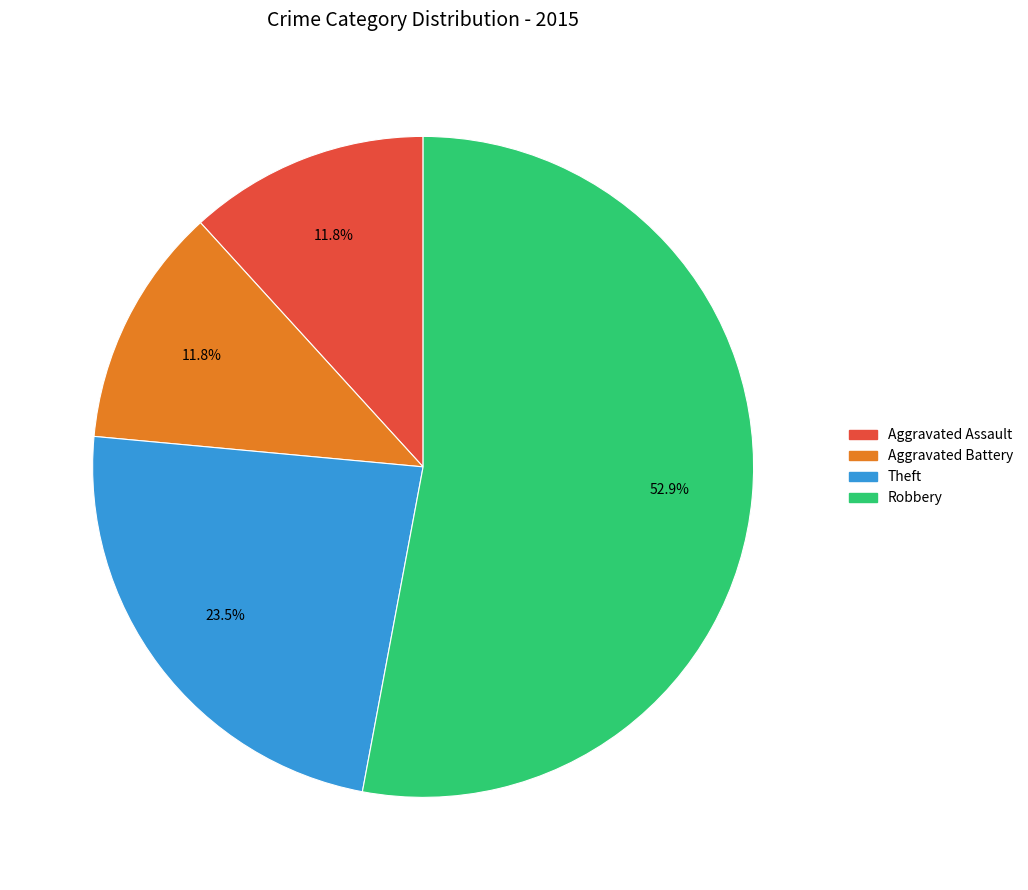

Approximately how many times larger is the value at Theft compared to Aggravated Assault?

2.0